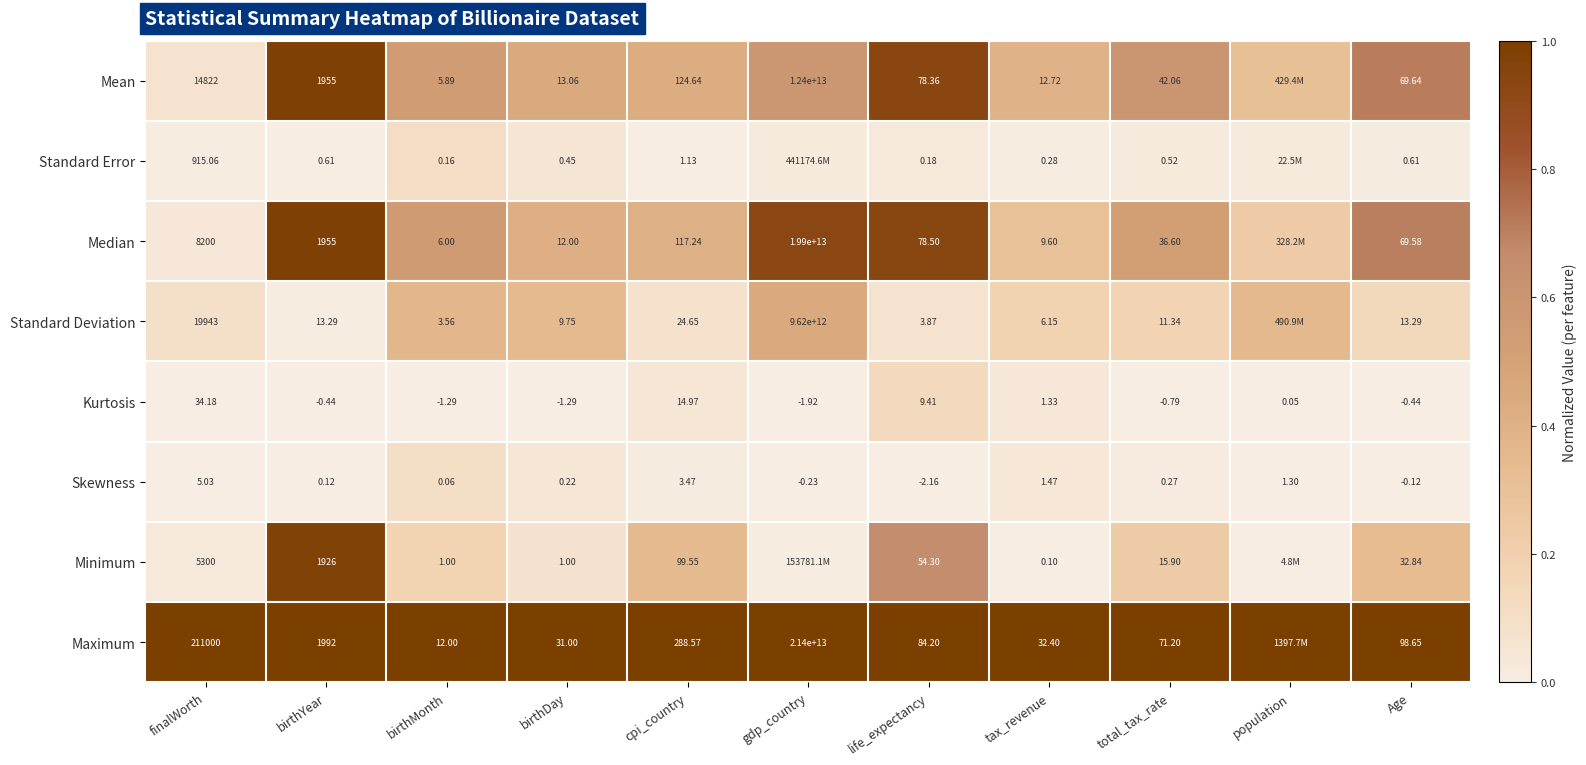

Is the value of Mean at Age greater than the value of Maximum at finalWorth?

No